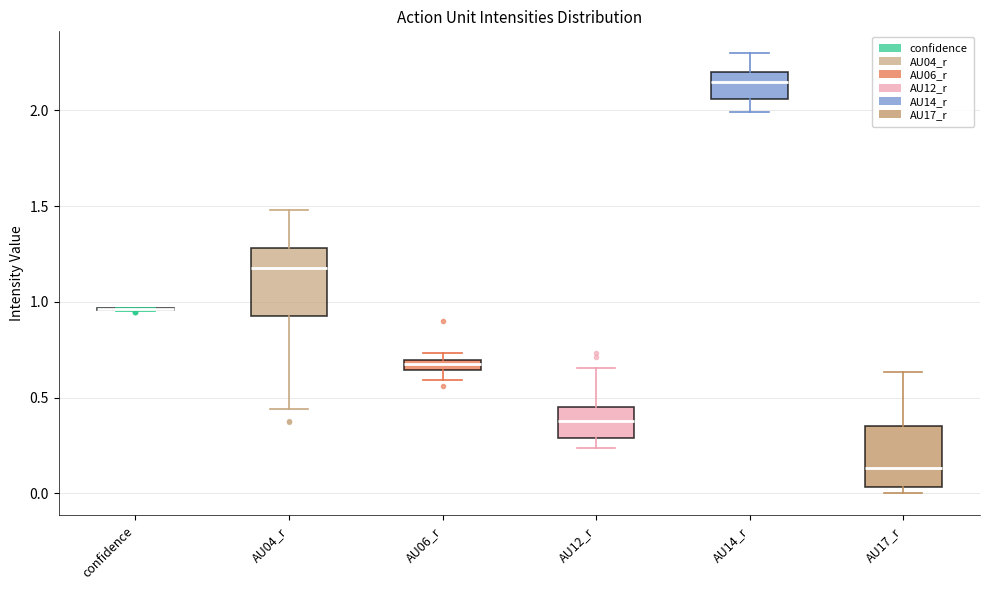

Where does the median line of the box for AU04_r sit on the y-axis? The values are not printed on the chart, so give them approximately, as read against the axis.

1.15